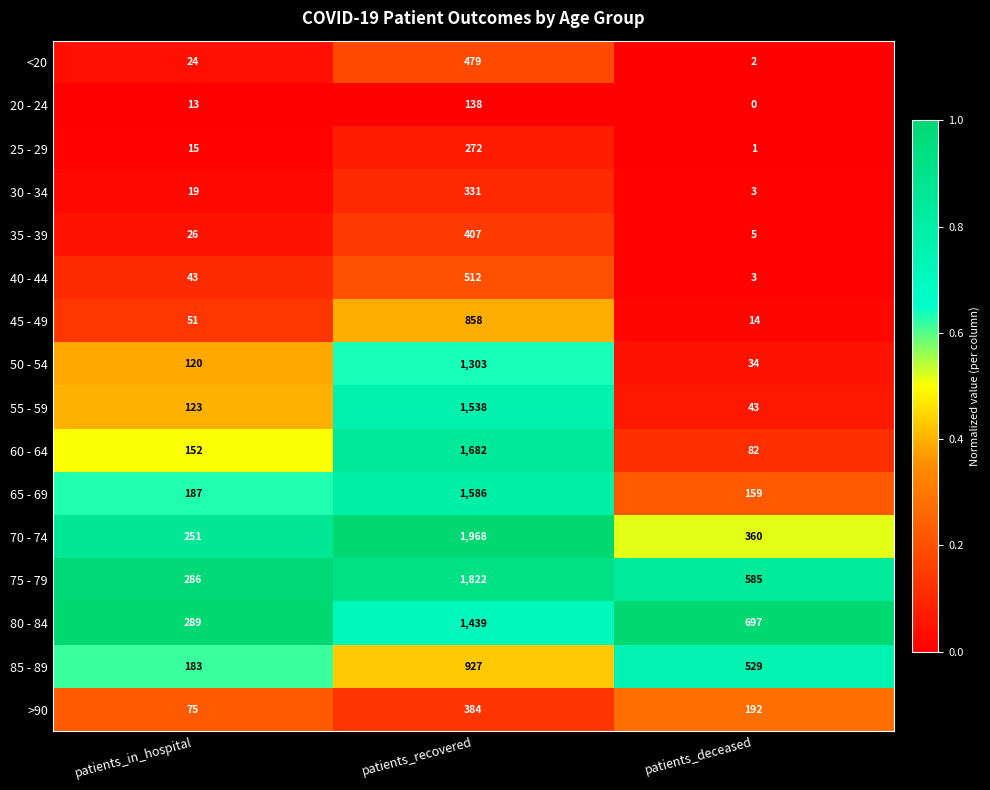

What is the average value of the 45 - 49 series?

308